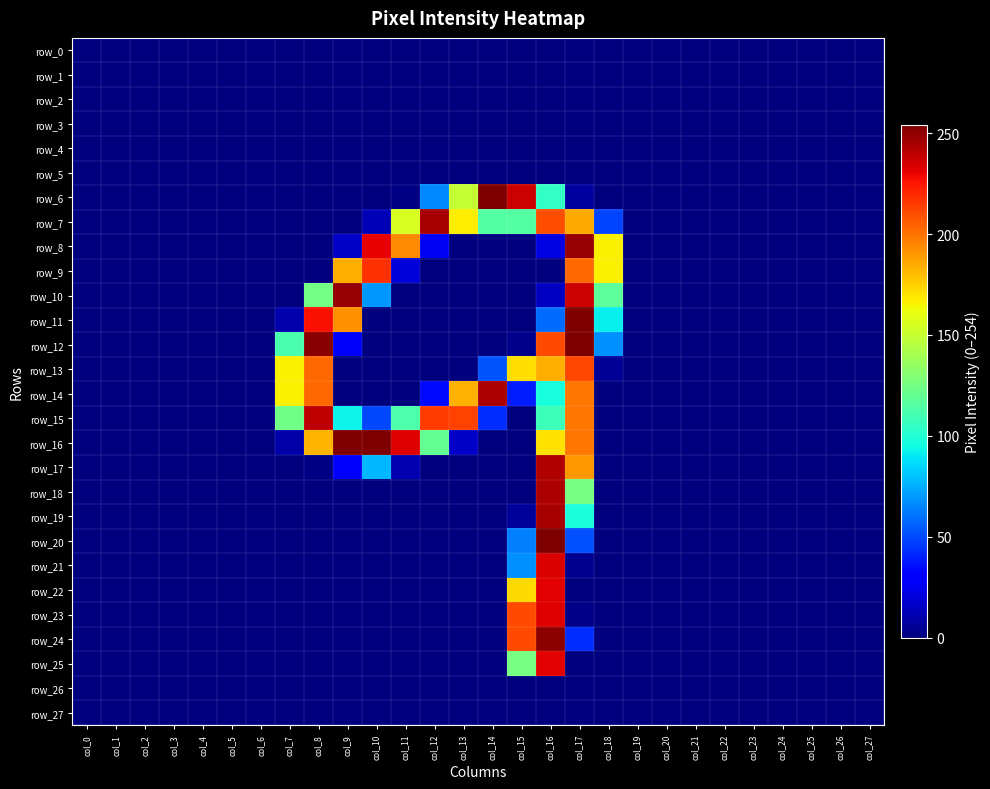

Rank the series by their maximum value, from highest to lowest.

row_6, row_11, row_12, row_16, row_20, row_24, row_8, row_10, row_7, row_19, row_14, row_18, row_17, row_15, row_21, row_23, row_22, row_25, row_9, row_13, row_0, row_1, row_2, row_3, row_4, row_5, row_26, row_27